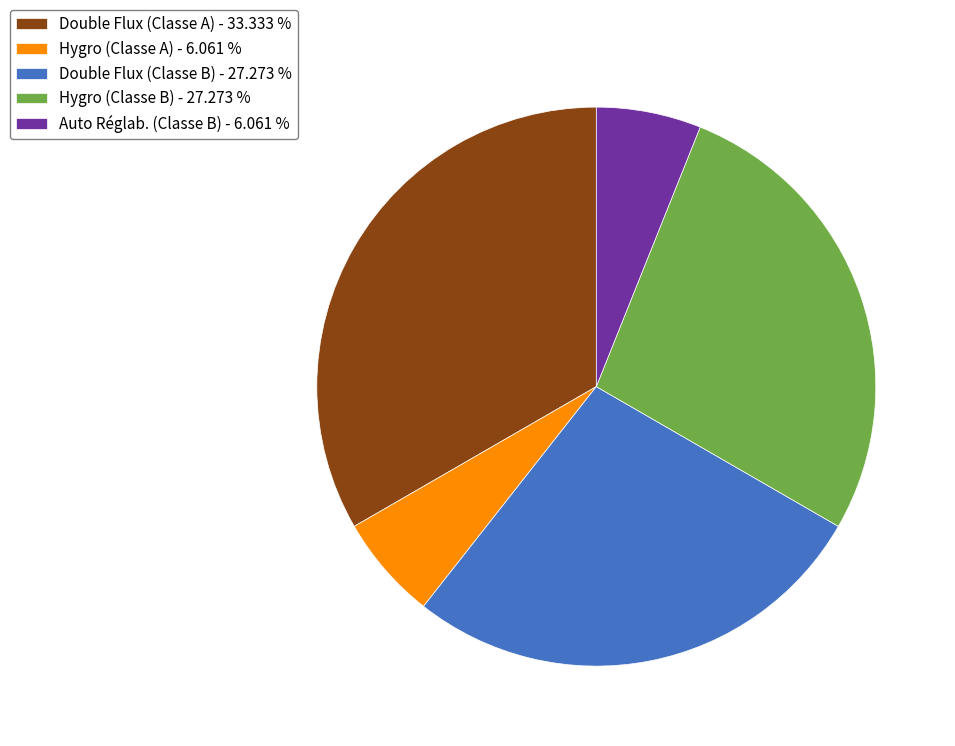

Which slice is the largest?

Double Flux (Classe A) - 33.333 %